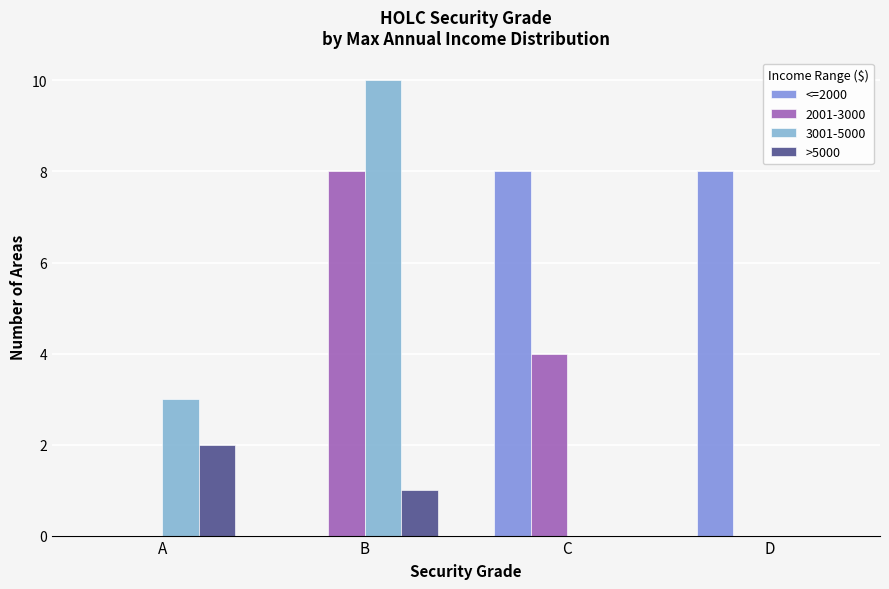

Is it true that >5000 equals 0 at D?

True